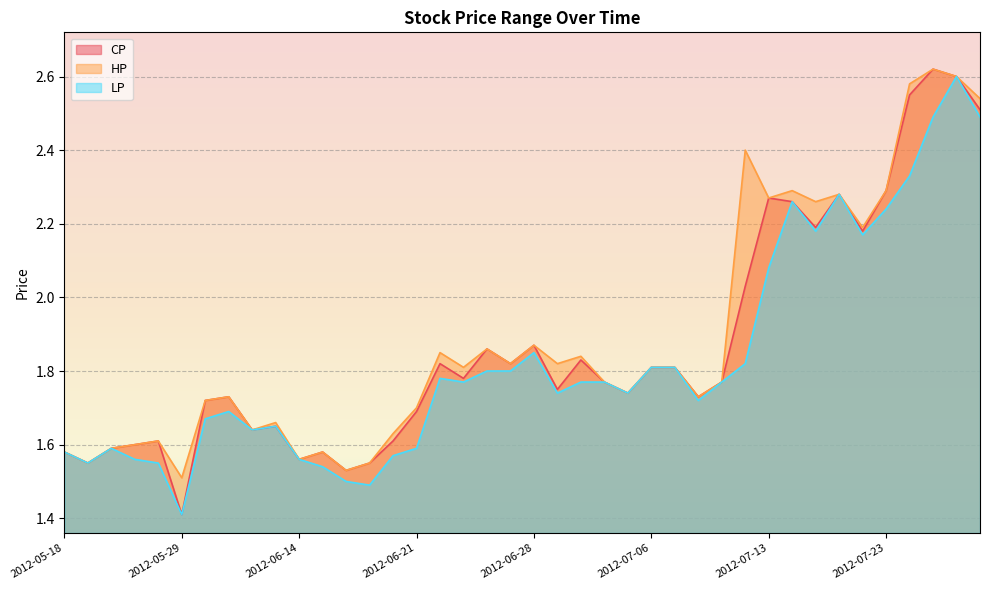

What is the greatest value displayed?

2.6